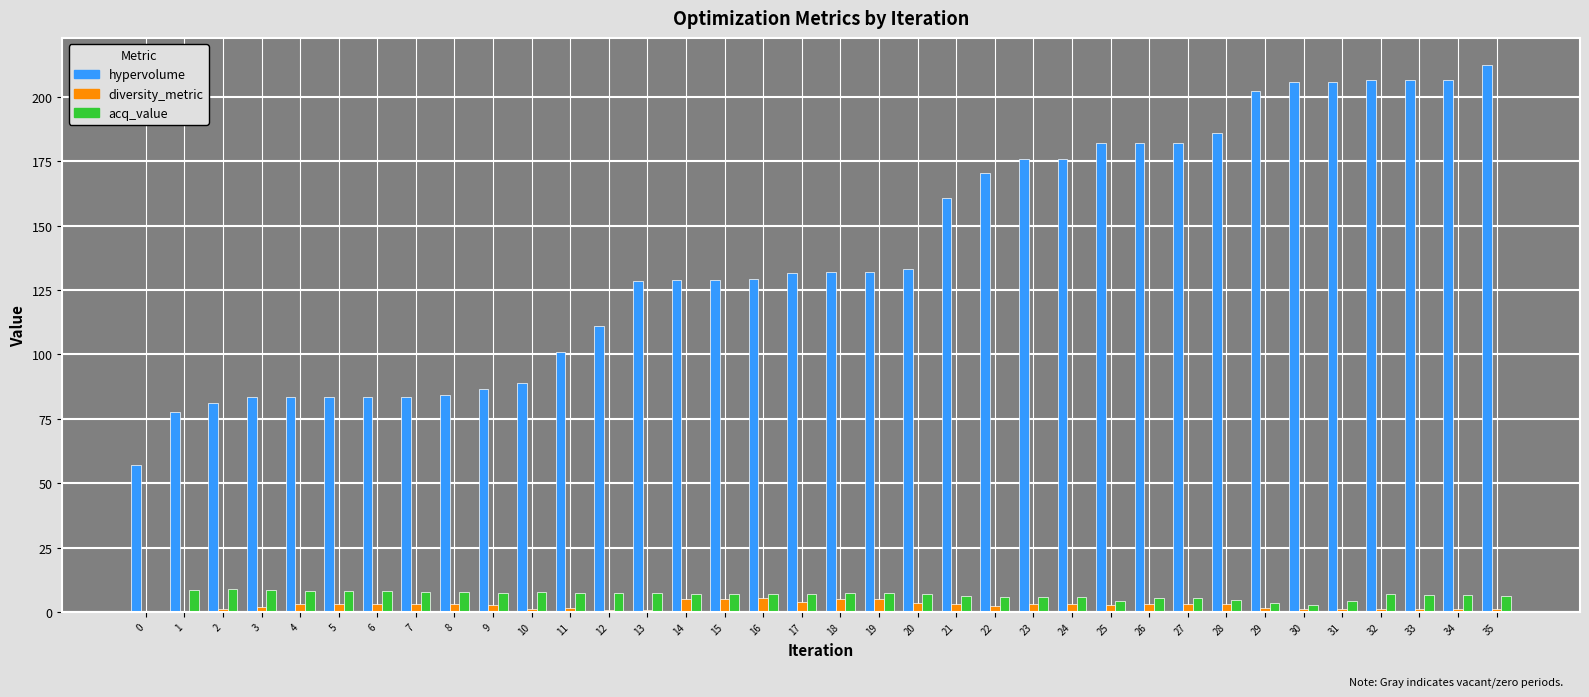

Is it true that hypervolume equals 117.5 at 32?

False